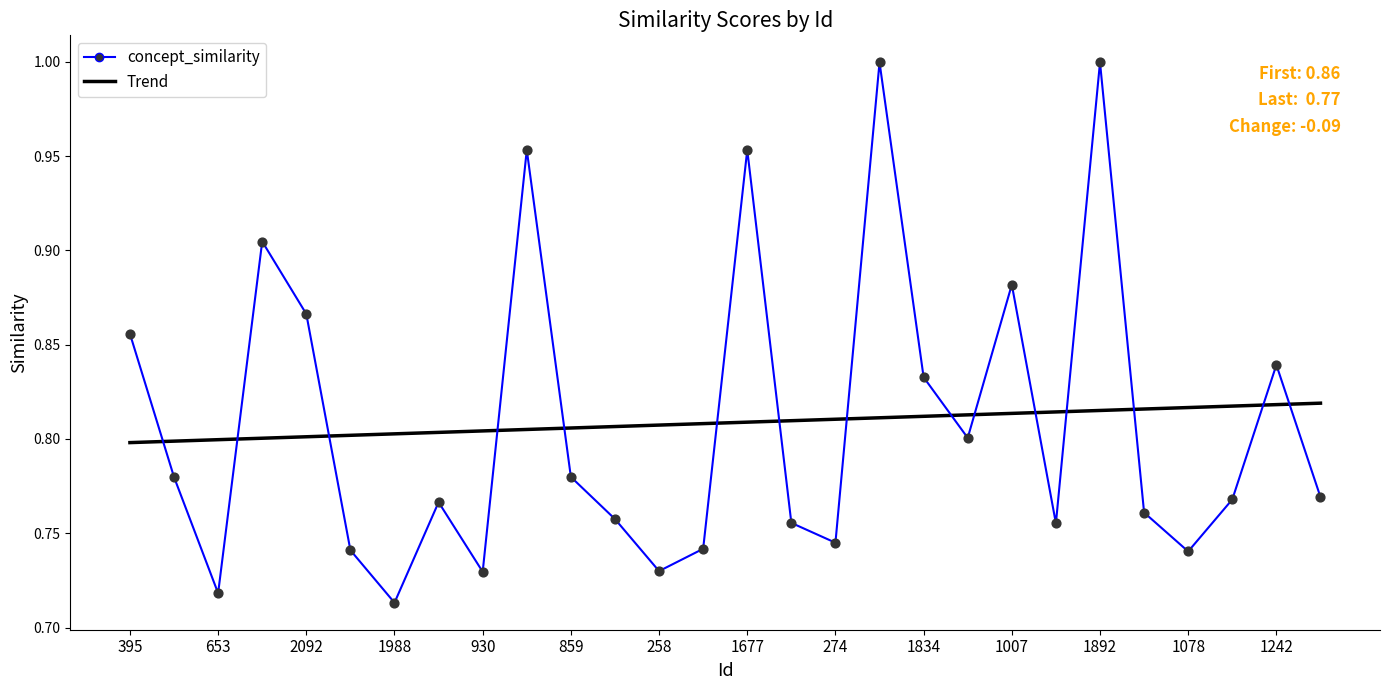

What are all the series names shown in the legend?

concept_similarity, Trend